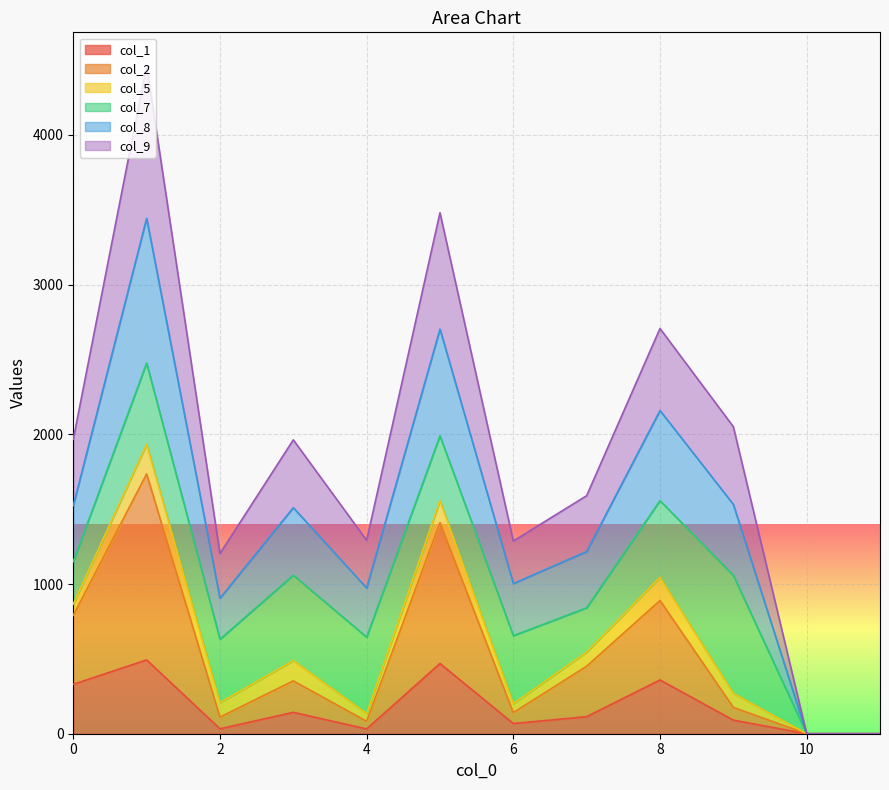

What are all the series names shown in the legend?

col_1, col_2, col_5, col_7, col_8, col_9